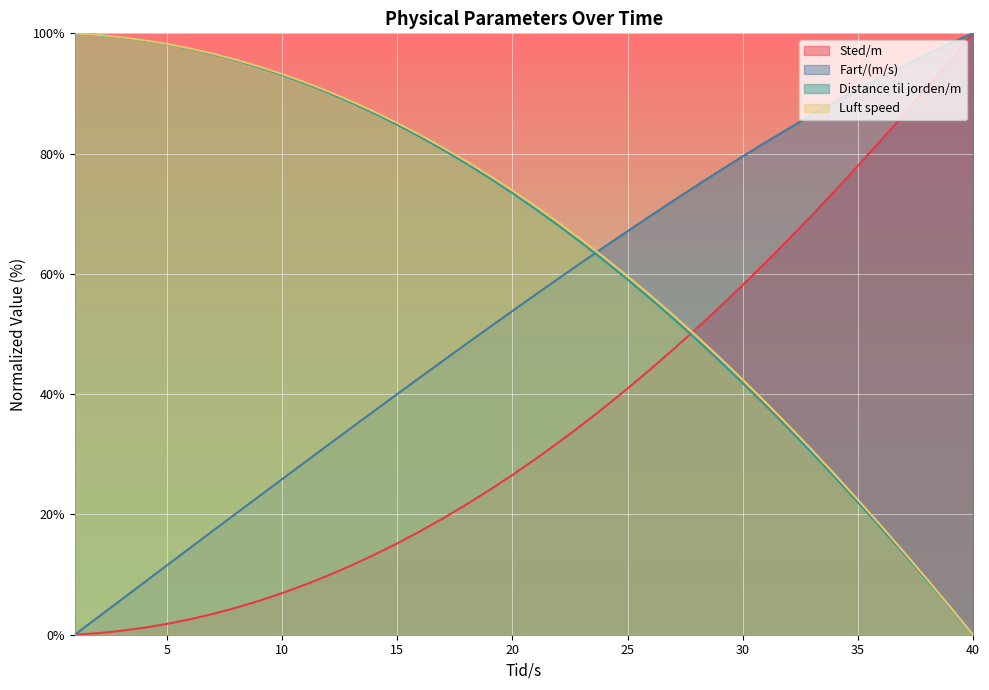

What is the spread (max minus min) of values at 39?

93.8